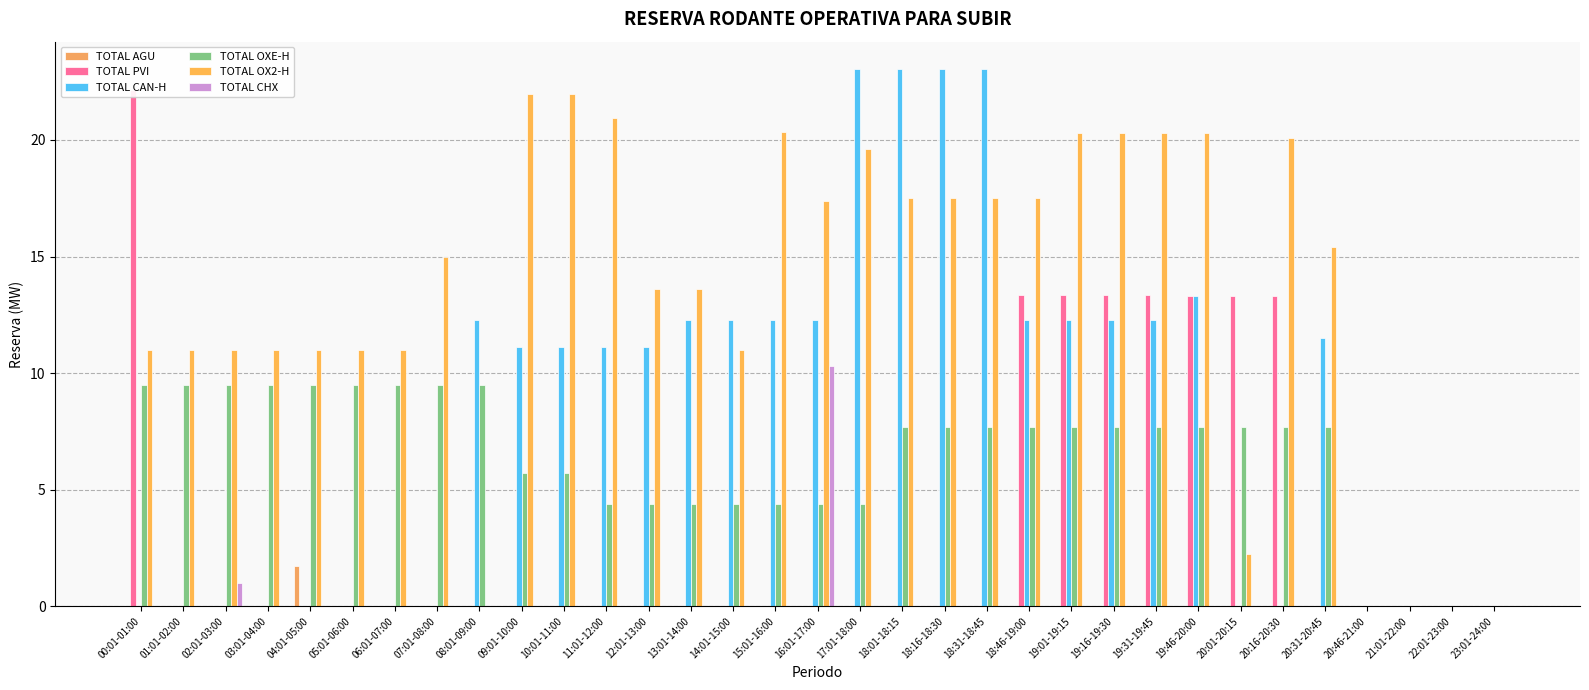

Reading left to right, what are all the values shown in this chart?

TOTAL AGU: 0.0	0.0	0.0	0.0	1.7	0.0	0.0	0.0	0.0	0.0	0.0	0.0	0.0	0.0	0.0	0.0	0.0	0.0	0.0	0.0	0.0	0.0	0.0	0.0	0.0	0.0	0.0	0.0	0.0	0.0	0.0	0.0	0.0
TOTAL PVI: 22.1	0.0	0.0	0.0	0.0	0.0	0.0	0.0	0.0	0.0	0.0	0.0	0.0	0.0	0.0	0.0	0.0	0.0	0.0	0.0	0.0	13.3	13.3	13.3	13.3	13.3	13.3	13.3	0.0	0.0	0.0	0.0	0.0
TOTAL CAN-H: 0.0	0.0	0.0	0.0	0.0	0.0	0.0	0.0	12.3	11.1	11.1	11.1	11.1	12.3	12.3	12.3	12.3	23.1	23.1	23.1	23.1	12.3	12.3	12.3	12.3	13.3	0.0	0.0	11.5	0.0	0.0	0.0	0.0
TOTAL OXE-H: 9.5	9.5	9.5	9.5	9.5	9.5	9.5	9.5	9.5	5.7	5.7	4.4	4.4	4.4	4.4	4.4	4.4	4.4	7.7	7.7	7.7	7.7	7.7	7.7	7.7	7.7	7.7	7.7	7.7	0.0	0.0	0.0	0.0
TOTAL OX2-H: 11.0	11.0	11.0	11.0	11.0	11.0	11.0	15.0	0.0	22.0	22.0	21.0	13.6	13.6	11.0	20.3	17.4	19.6	17.5	17.5	17.5	17.5	20.3	20.3	20.3	20.3	2.2	20.1	15.4	0.0	0.0	0.0	0.0
TOTAL CHX: 0.0	0.0	1.0	0.0	0.0	0.0	0.0	0.0	0.0	0.0	0.0	0.0	0.0	0.0	0.0	0.0	10.3	0.0	0.0	0.0	0.0	0.0	0.0	0.0	0.0	0.0	0.0	0.0	0.0	0.0	0.0	0.0	0.0